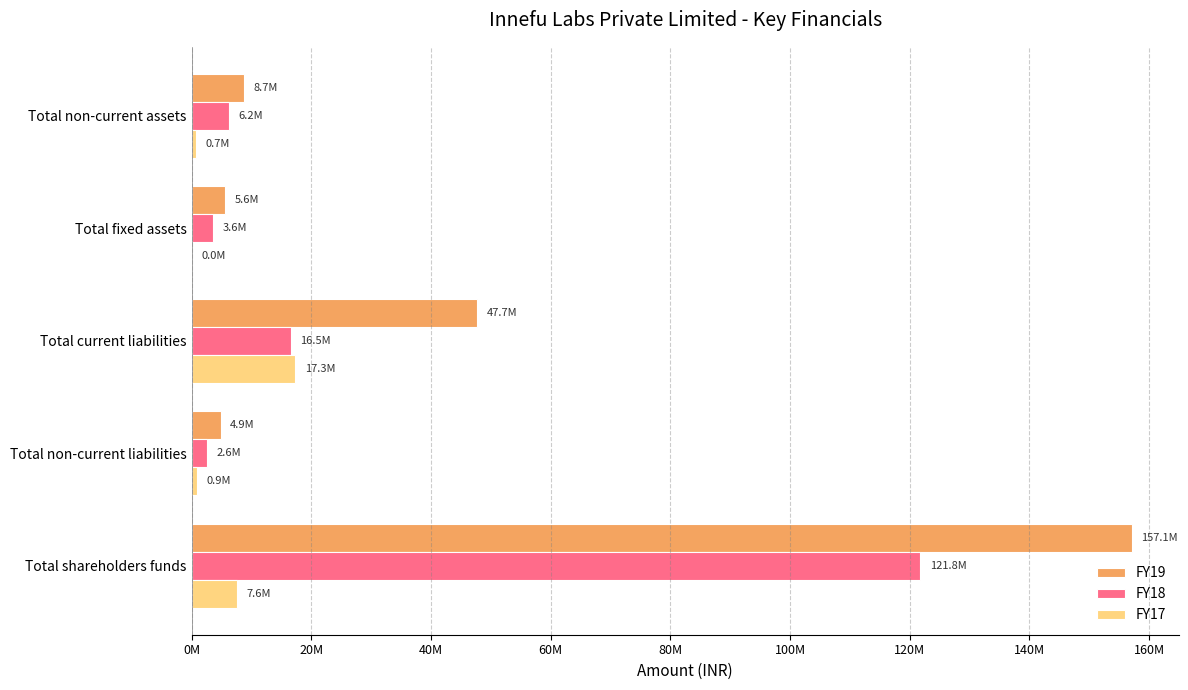

What position from the left is Total non-current liabilities?

2